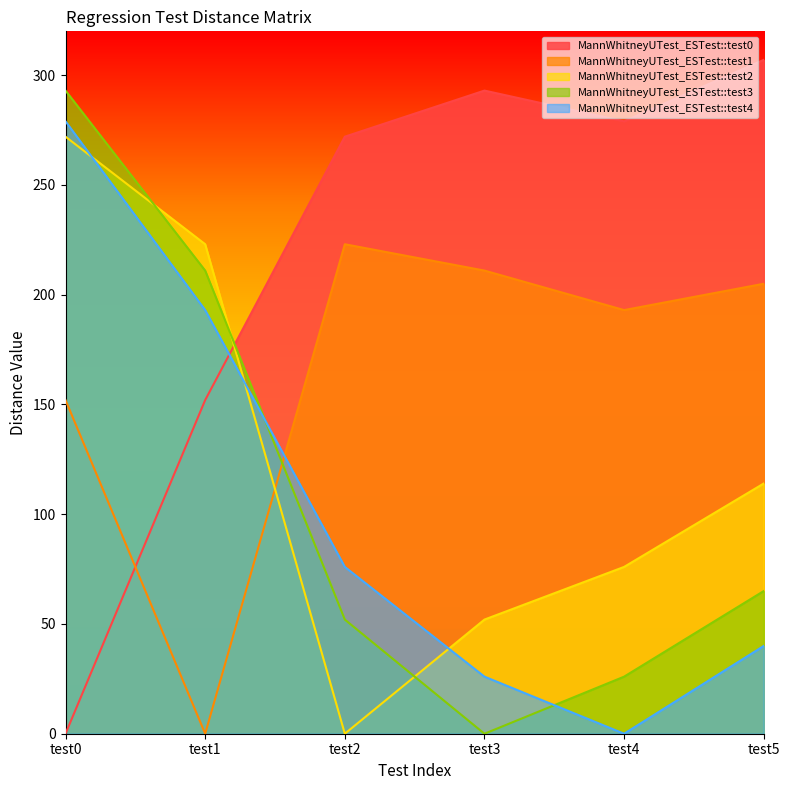

At how many categories does at least one series exceed 179?

6